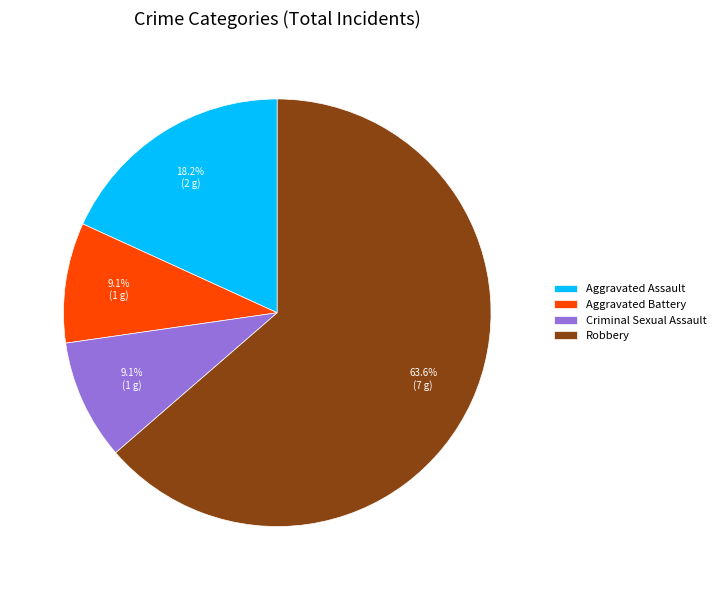

Does Aggravated Battery represent more than half of the total?

No